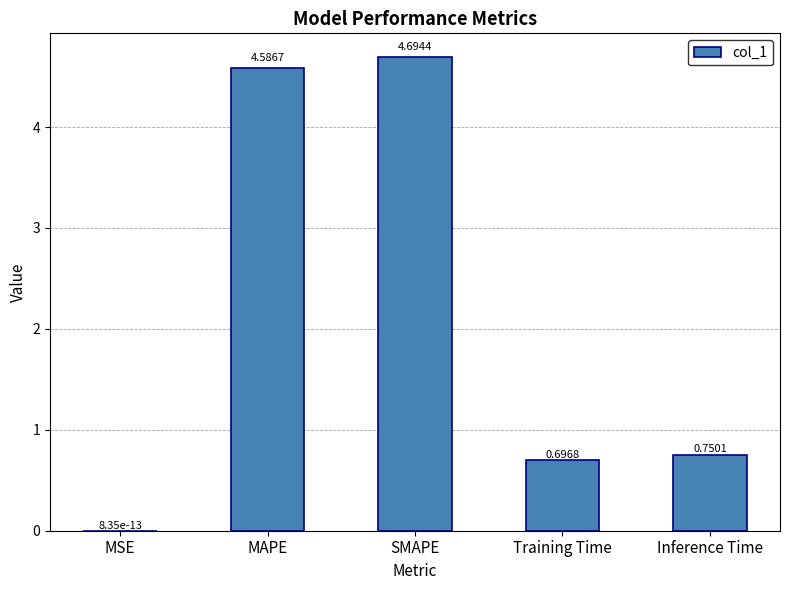

Which label corresponds to the largest value in the chart?

SMAPE